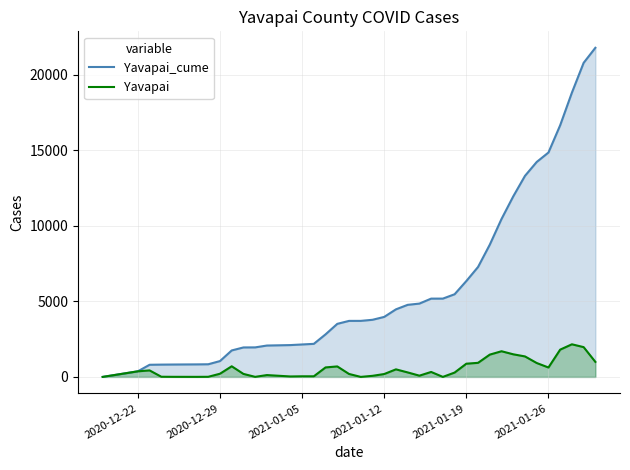

Which series has the largest range (max minus min)?

Yavapai_cume